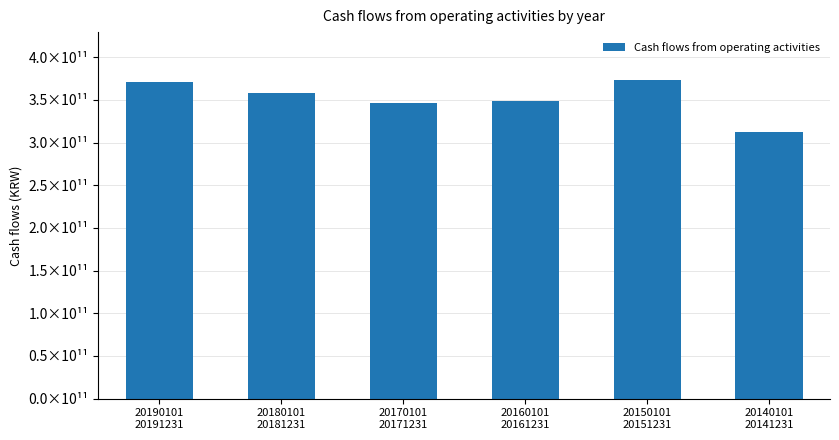

Rank the categories by value from highest to lowest.

20150101
20151231, 20190101
20191231, 20180101
20181231, 20160101
20161231, 20170101
20171231, 20140101
20141231